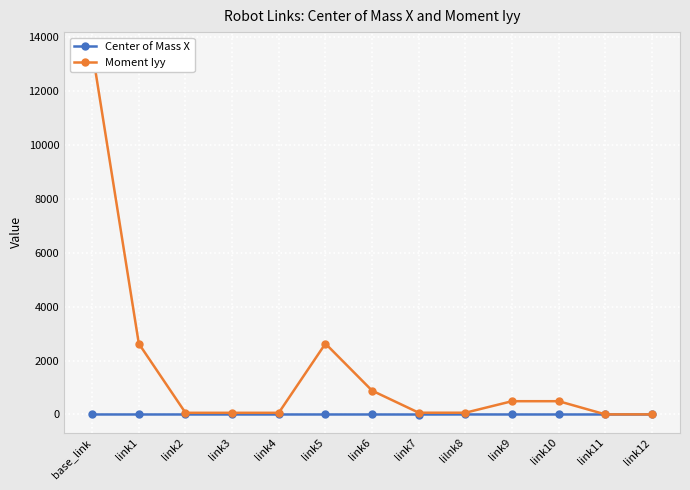

How many values in the Center of Mass X series exceed 0?

5